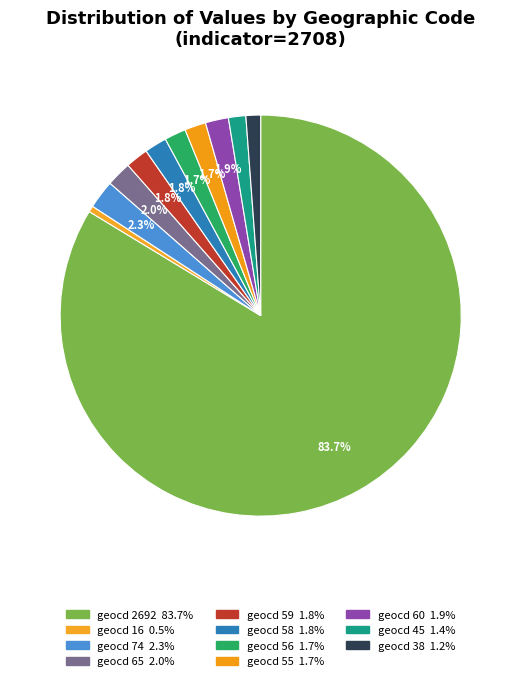

Count the number of slices in the pie.

11